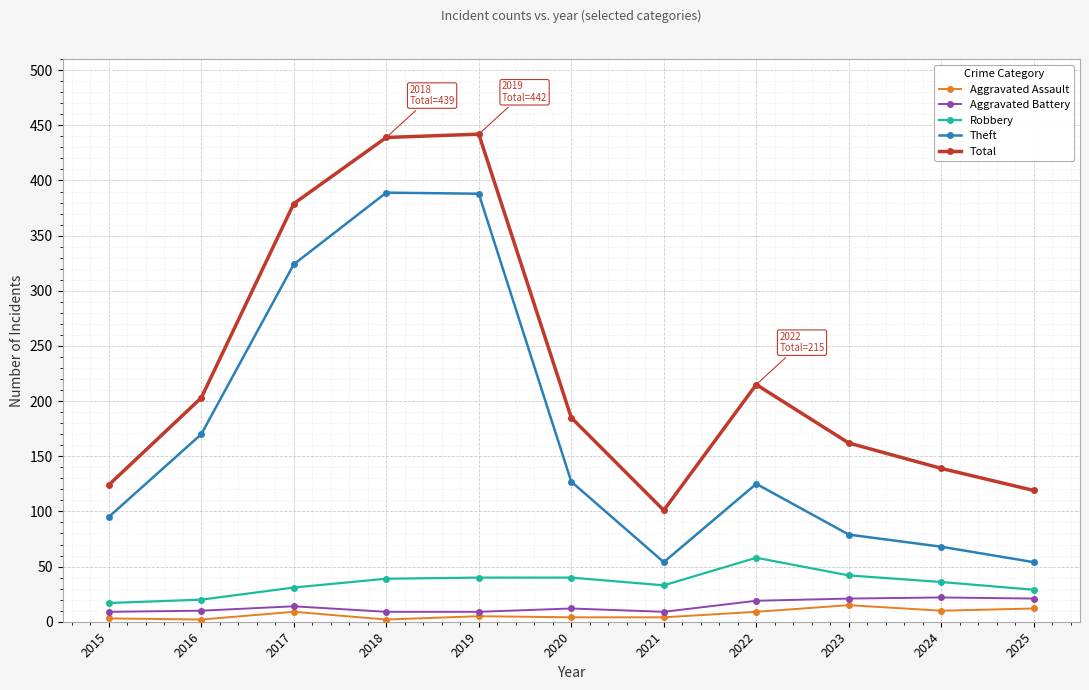

True or false: Aggravated Assault and Theft intersect in this chart.

False